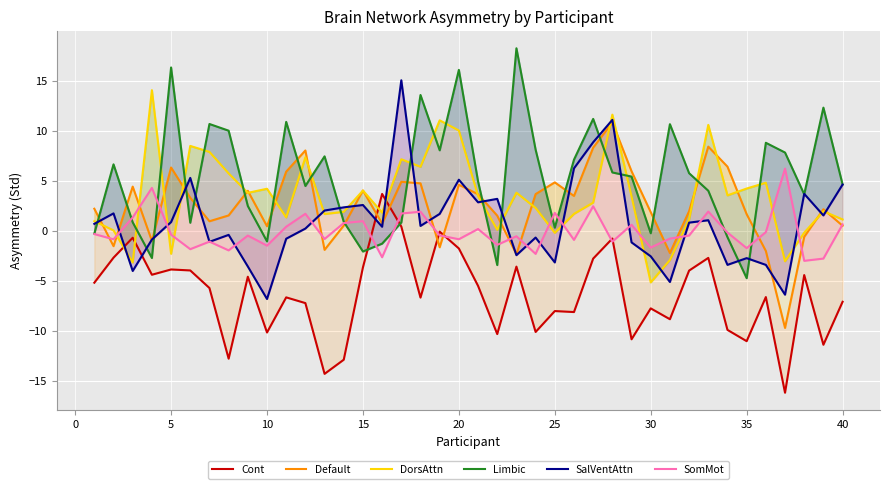

What are all the series names shown in the legend?

Cont, Default, DorsAttn, Limbic, SalVentAttn, SomMot